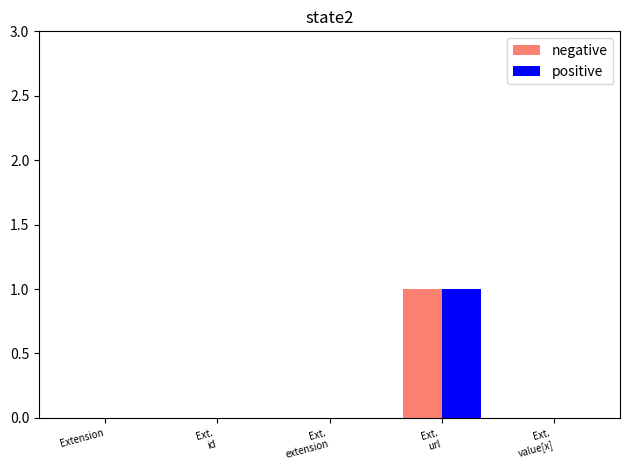

How many data points does each series have?

5